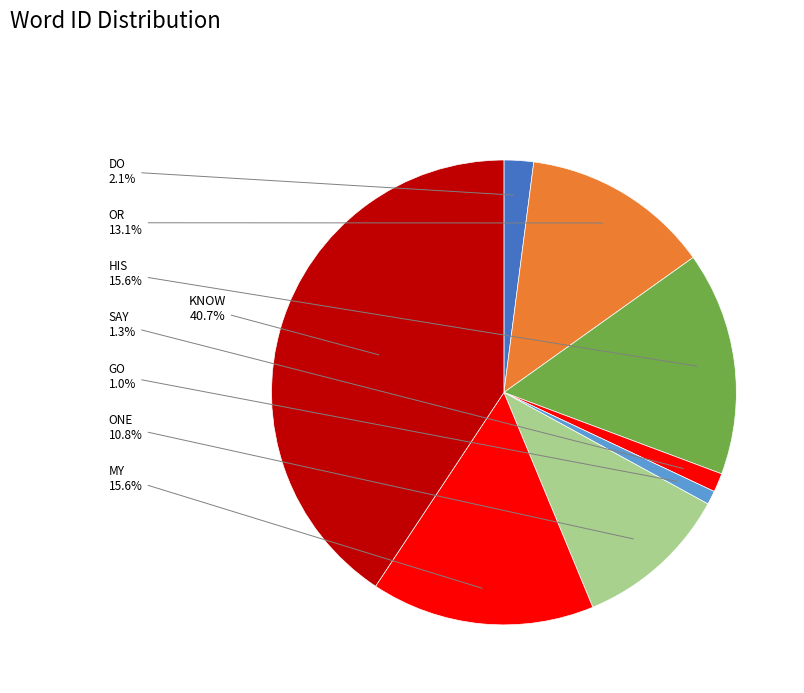

Is there a majority slice in this chart?

No